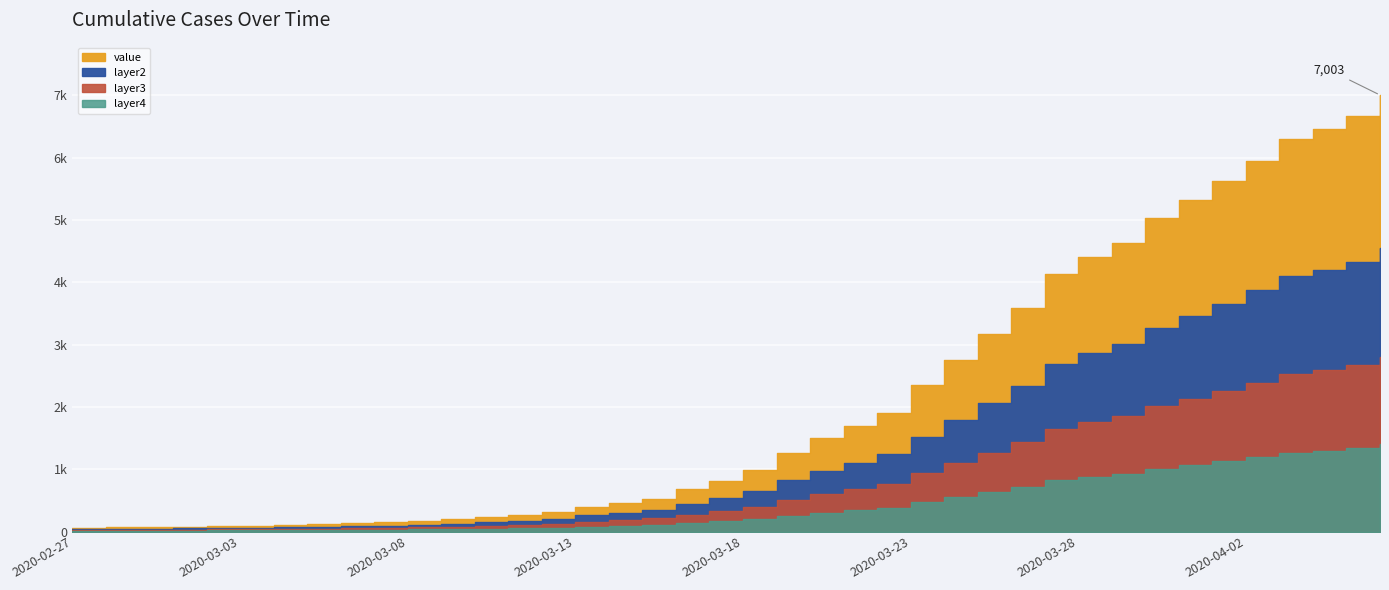

Rank the categories by value from highest to lowest.

2020-04-06, 2020-04-05, 2020-04-04, 2020-04-03, 2020-04-02, 2020-04-01, 2020-03-31, 2020-03-30, 2020-03-29, 2020-03-28, 2020-03-27, 2020-03-26, 2020-03-25, 2020-03-24, 2020-03-23, 2020-03-22, 2020-03-21, 2020-03-20, 2020-03-19, 2020-03-18, 2020-03-17, 2020-03-16, 2020-03-15, 2020-03-14, 2020-03-13, 2020-03-12, 2020-03-11, 2020-03-10, 2020-03-09, 2020-03-08, 2020-03-07, 2020-03-06, 2020-03-05, 2020-03-04, 2020-03-03, 2020-03-02, 2020-03-01, 2020-02-29, 2020-02-28, 2020-02-27